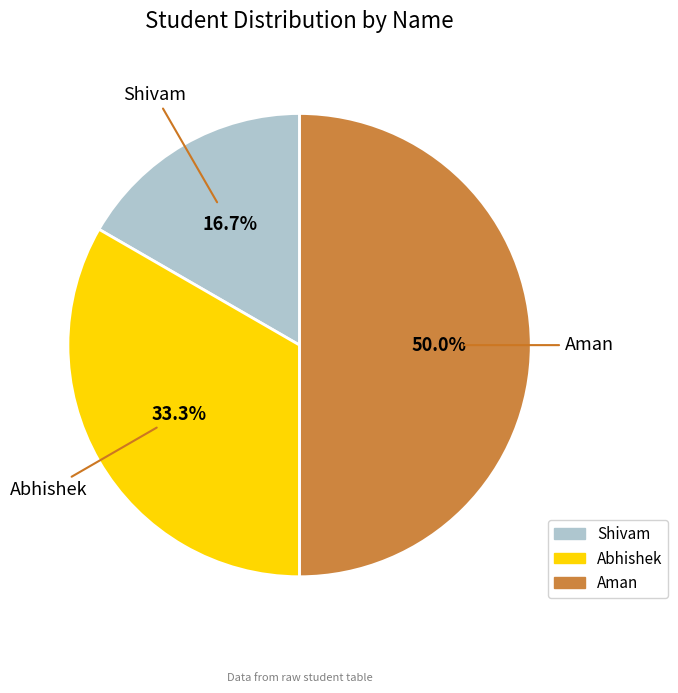

Is Abhishek the majority of the pie?

No